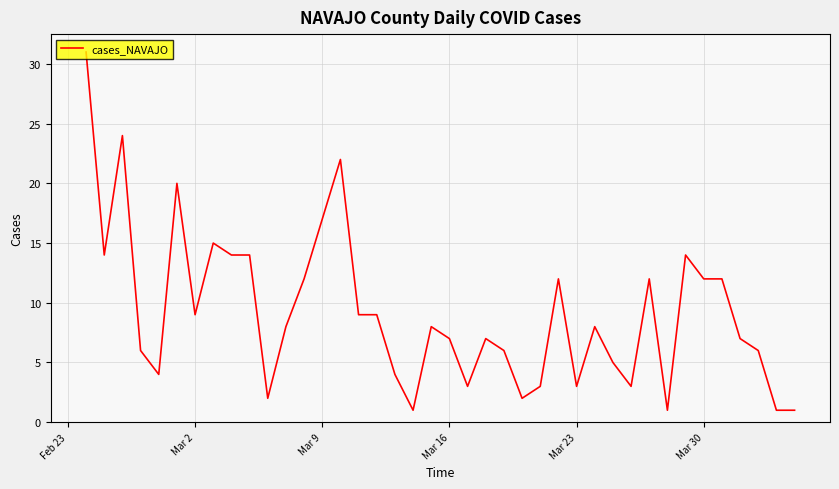

What is the value of the 32nd point from the left?

12